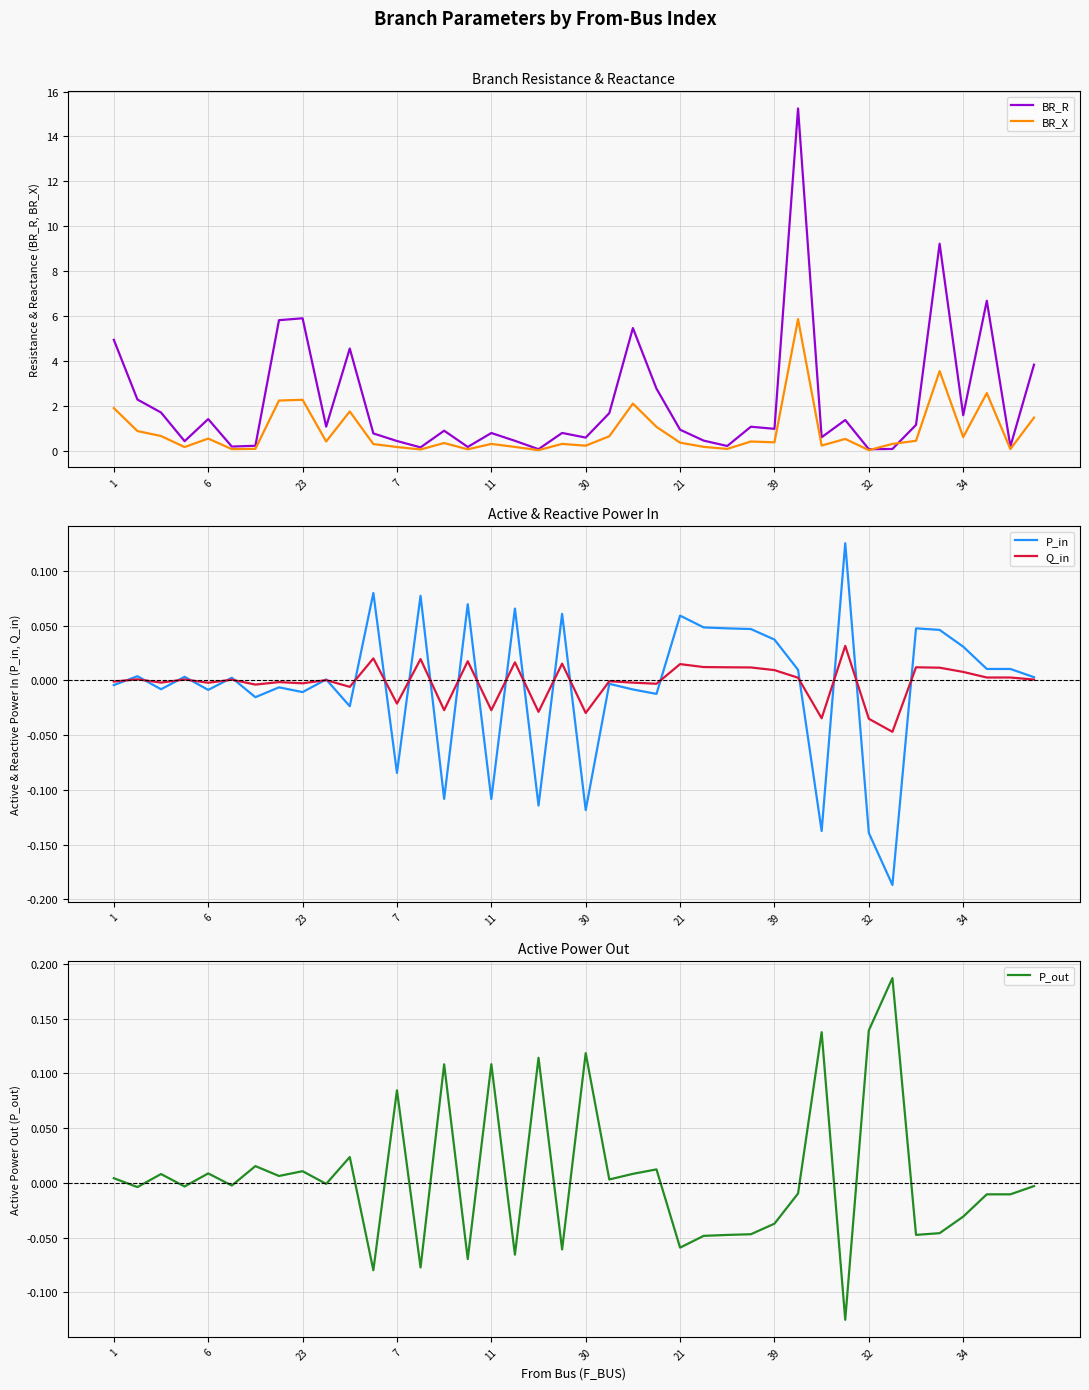

At 15, list the series in order from smallest to largest.

P_out, Q_in, BR_X, P_in, BR_R